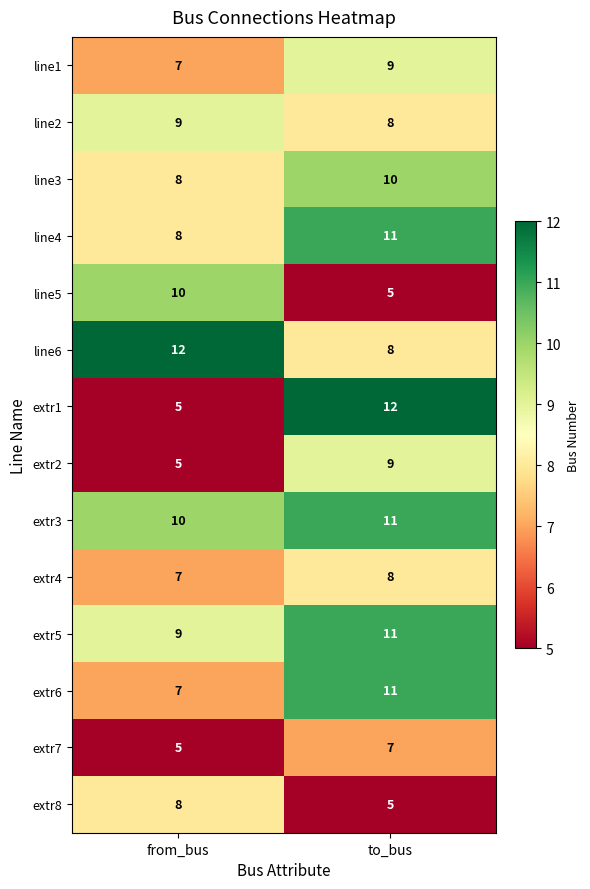

The value of extr5 at from_bus is 14. True or false?

False